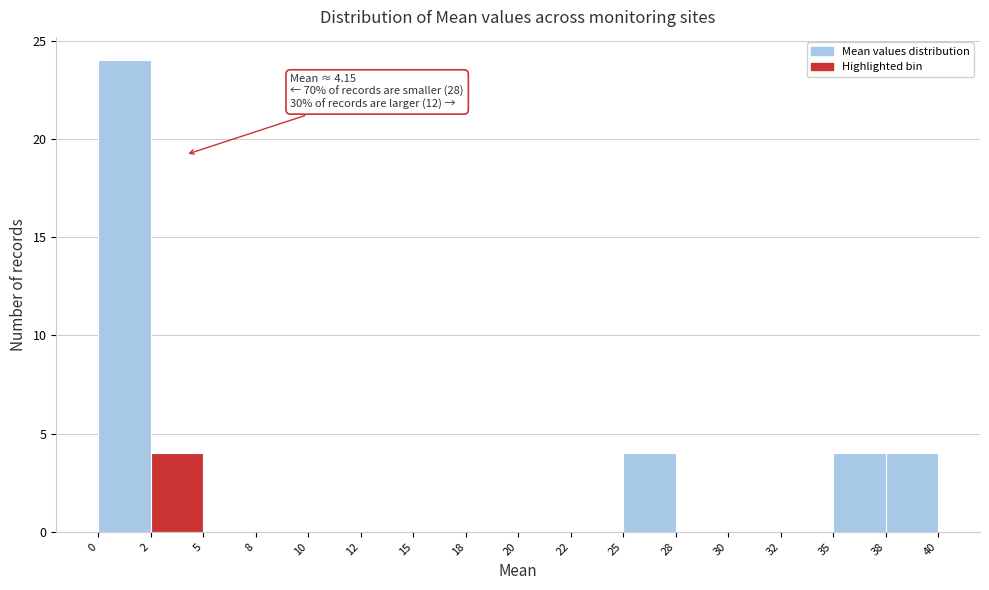

Reading right to left, extract all data points from this chart.

38=4	35=4	32=0	30=0	28=0	25=4	22=0	20=0	18=0	15=0	12=0	10=0	8=0	5=0	2=4	0=24